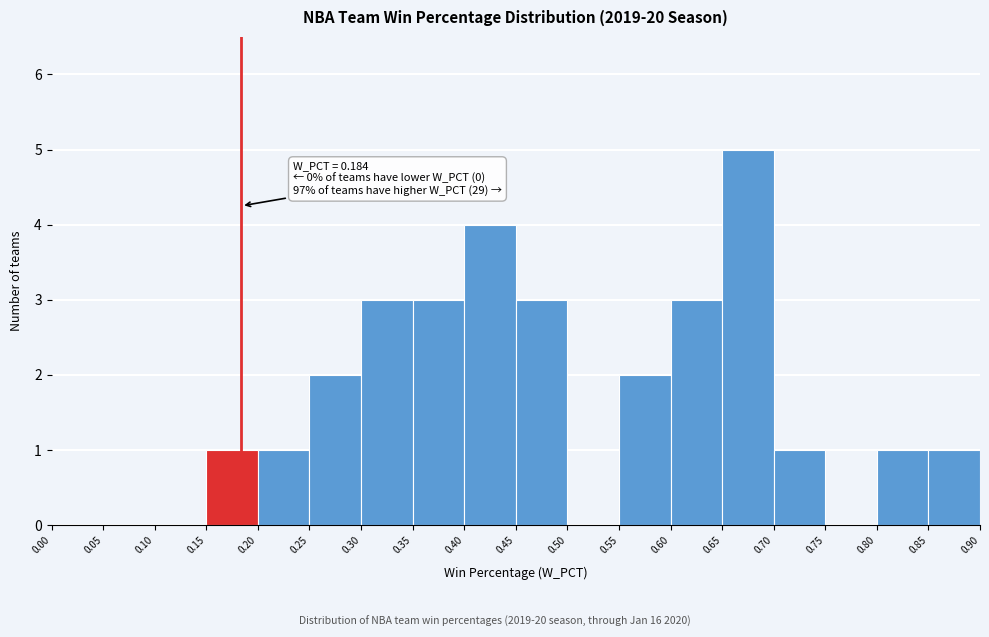

Which range on the x-axis has the tallest bar?

0.65 to 0.70